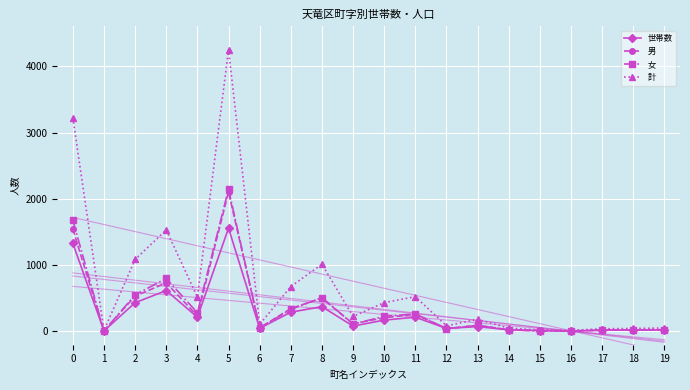

What is the greatest value displayed?

4249